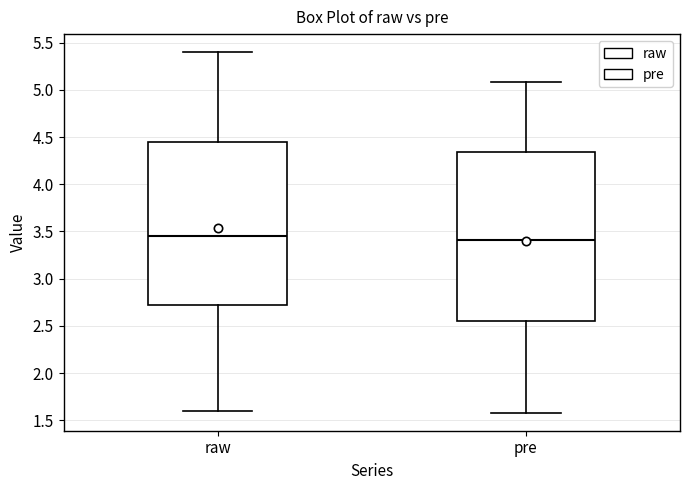

Reading left to right, read every box against the y-axis: the position of its median line, the range the box covers, and the ends of its whiskers. The values are not printed on the chart, so give them approximately, as read against the axis.

raw: median 3.45, box 2.75 to 4.45, whiskers 1.60 to 5.40
pre: median 3.40, box 2.55 to 4.35, whiskers 1.60 to 5.10